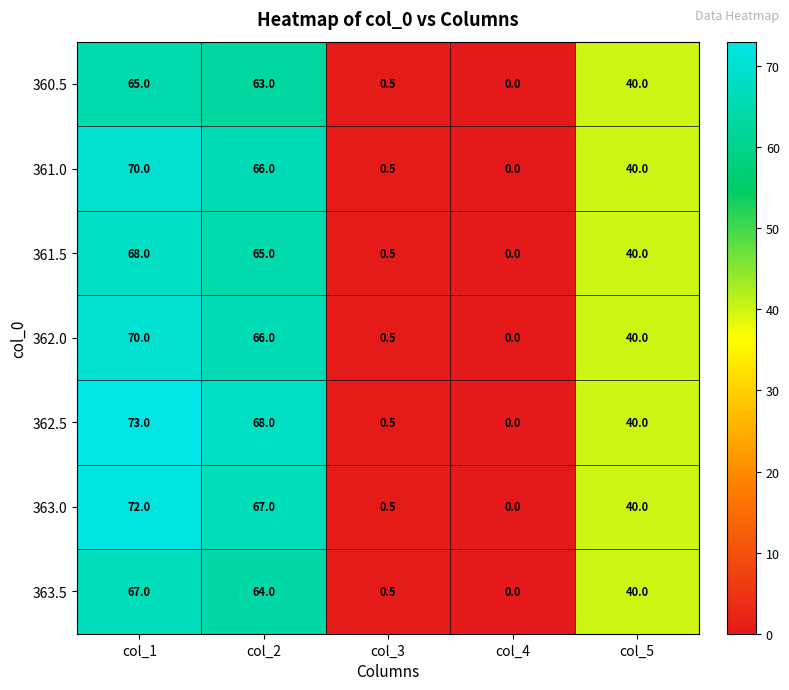

What is the average value of the 360.5 series?

33.7